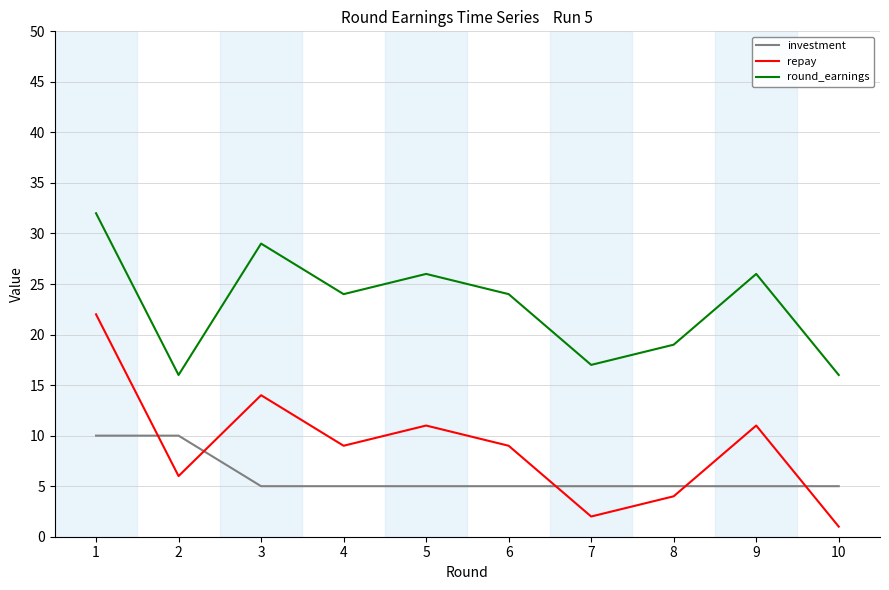

Where is the first local maximum for repay?

3